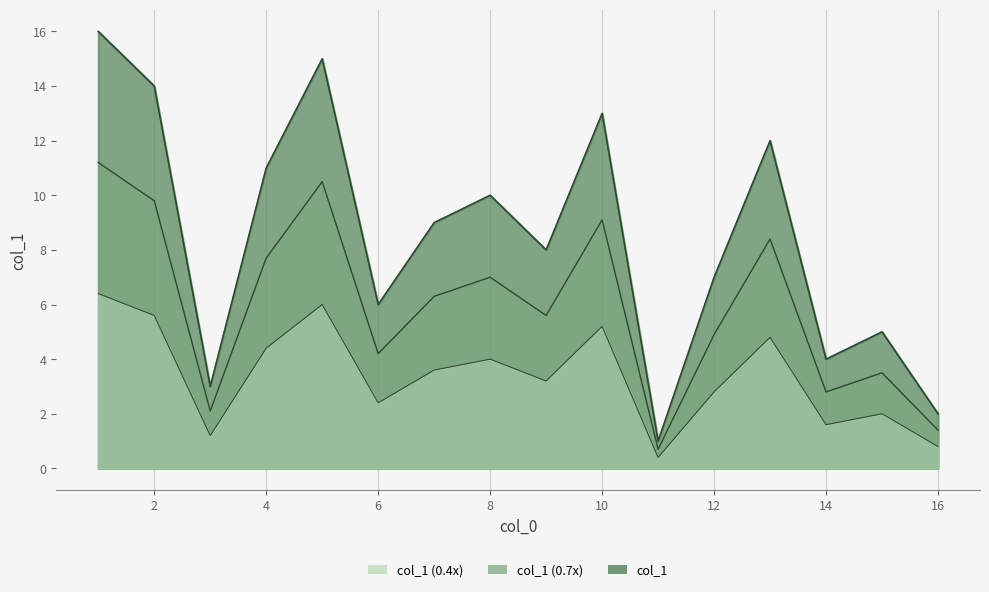

Is it true that the value at 9 is 12?

False